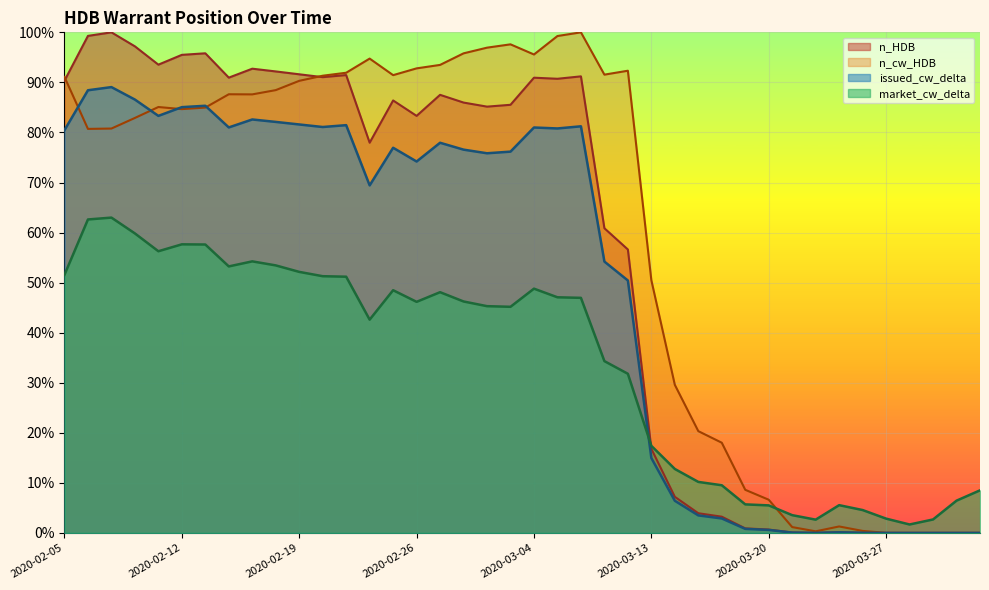

Between which two adjacent categories do market_cw_delta and n_cw_HDB first intersect?

2020-03-20 and 2020-03-23